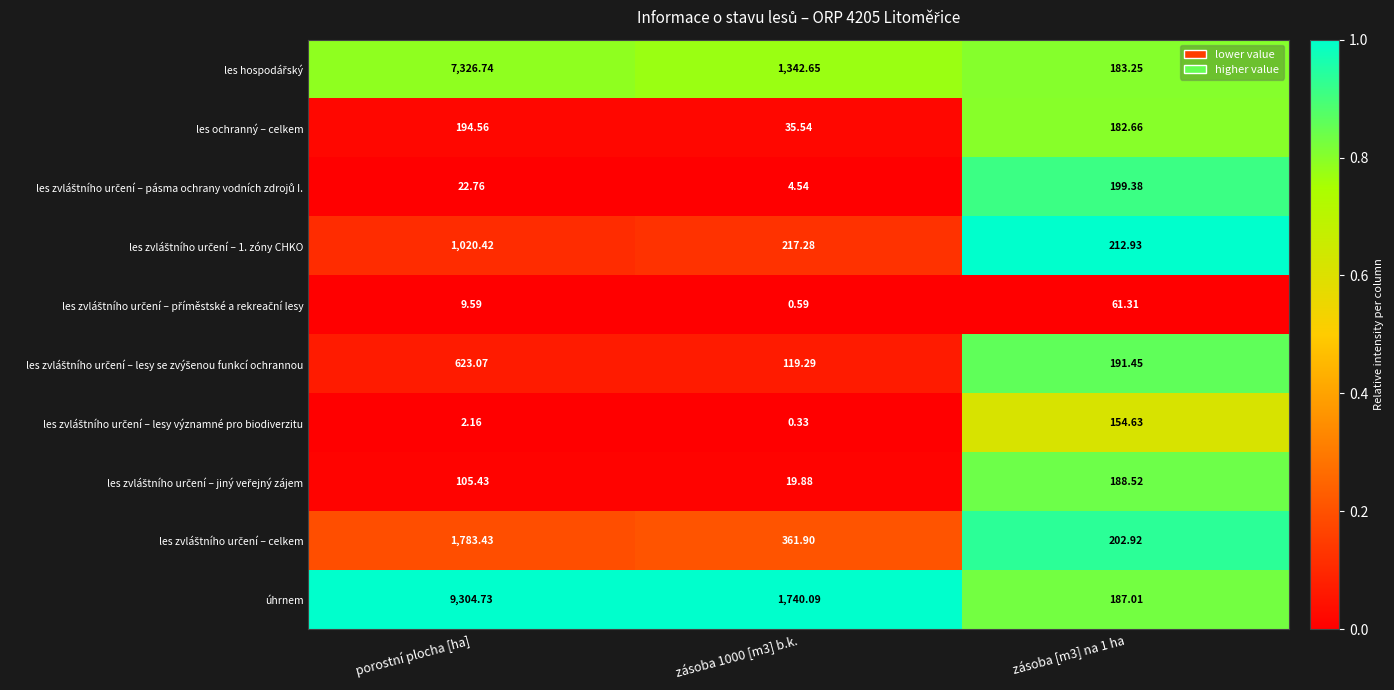

Which series has the largest total across all categories?

úhrnem